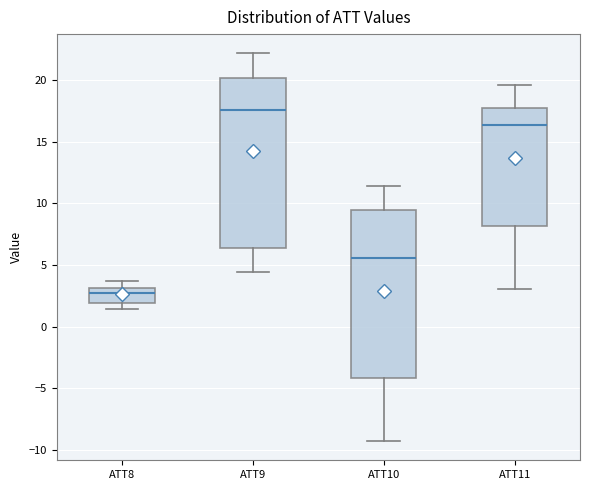

Reading left to right, read every box against the y-axis: the position of its median line, the range the box covers, and the ends of its whiskers. The values are not printed on the chart, so give them approximately, as read against the axis.

ATT8: median 2.5, box 2.0 to 3.0, whiskers 1.5 to 3.5
ATT9: median 17.5, box 6.5 to 20.0, whiskers 4.5 to 22.0
ATT10: median 5.5, box -4.0 to 9.5, whiskers -9.5 to 11.5
ATT11: median 16.5, box 8.0 to 17.5, whiskers 3.0 to 19.5